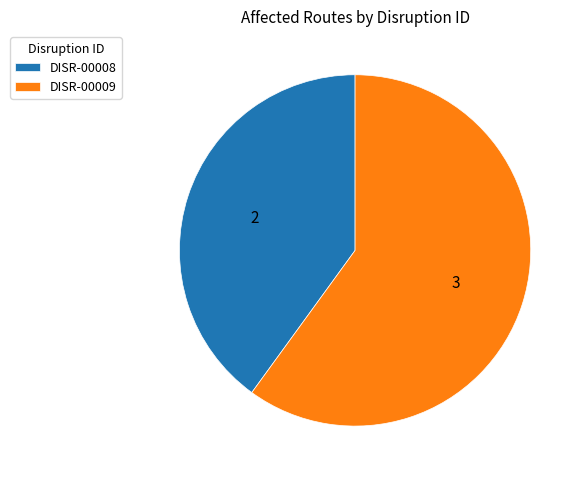

Do DISR-00009 and DISR-00008 together represent more than half of the pie?

Yes